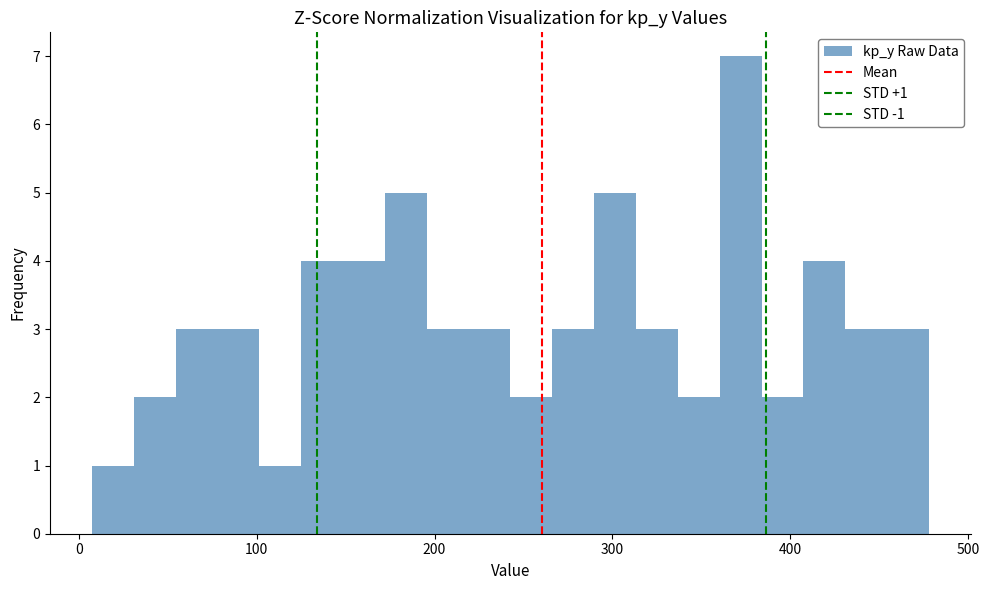

Around what value on the x-axis is the tallest bar? Give the approximate position of its centre, as read against the axis.

370